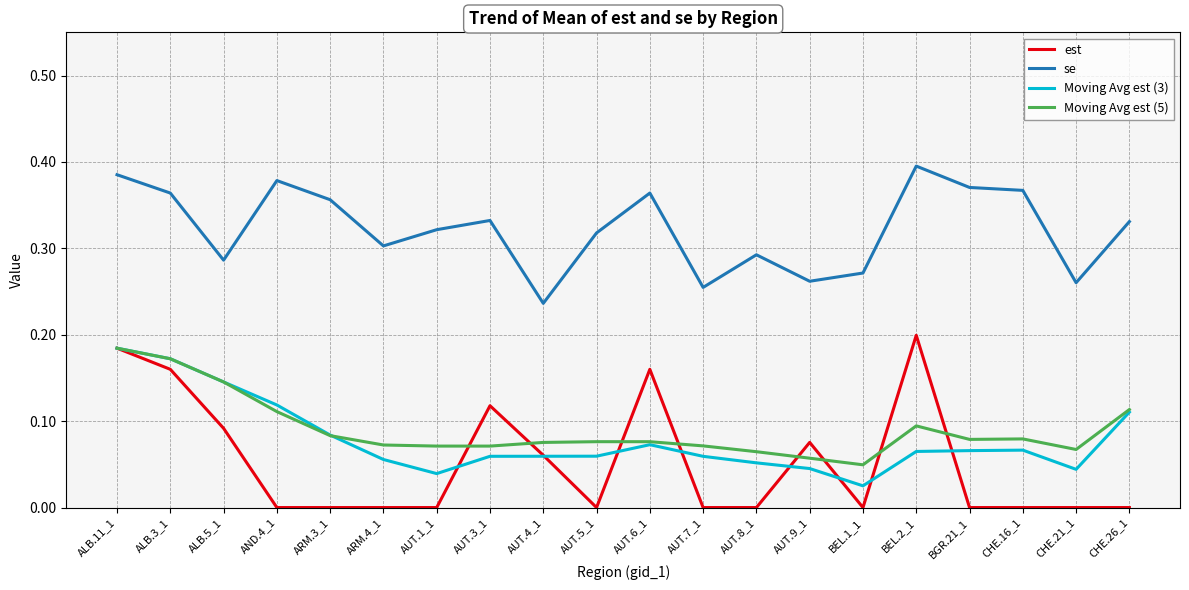

Is the value of Moving Avg est (3) at AUT.9_1 greater than the value of est at AND.4_1?

Yes